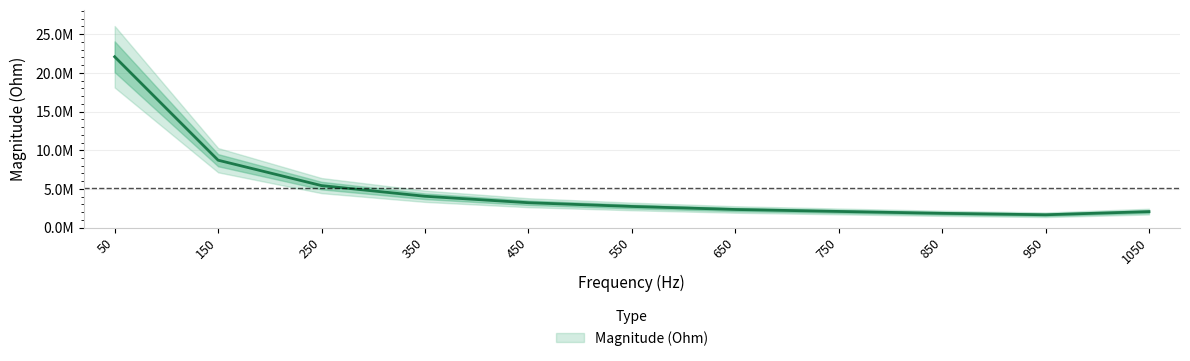

Reading left to right, transcribe all the data shown in this chart.

50=22085777.5	150=8711912.2	250=5429586.8	350=4050127.6	450=3216640.0	550=2733526.8	650=2341907.2	750=2088173.2	850=1842588.9	950=1657591.8	1050=2063276.2